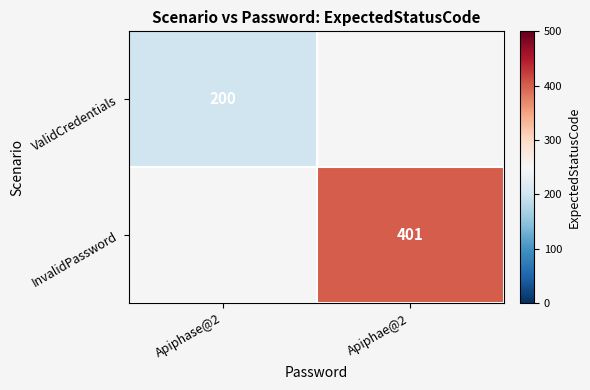

At how many categories does at least one series exceed 284?

1